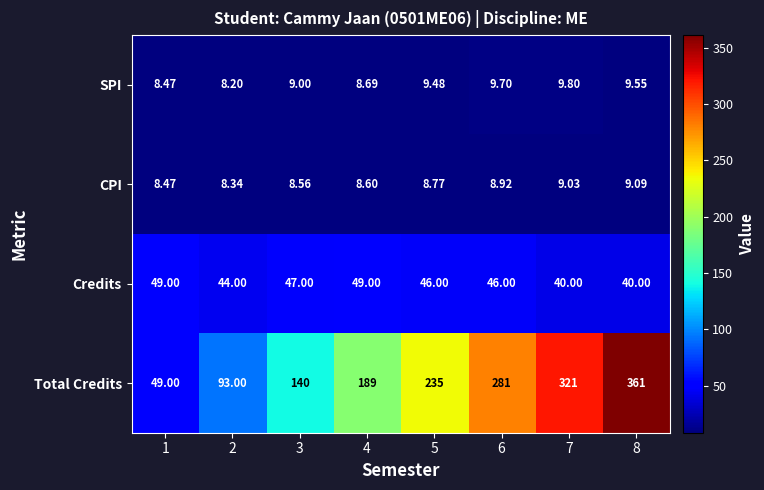

Rank the series at 7 from highest to lowest value.

Total Credits, Credits, SPI, CPI